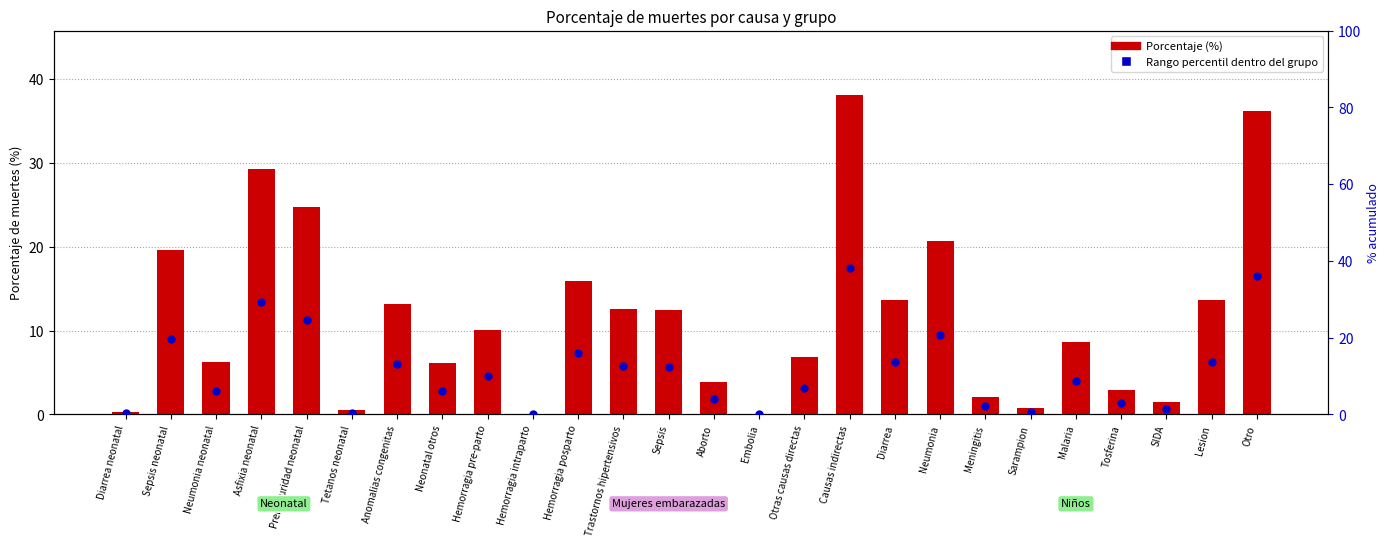

Is the value of Rango percentil dentro del grupo at Asfixia neonatal greater than the value of Porcentaje (%) at Anomalias congenitas?

Yes